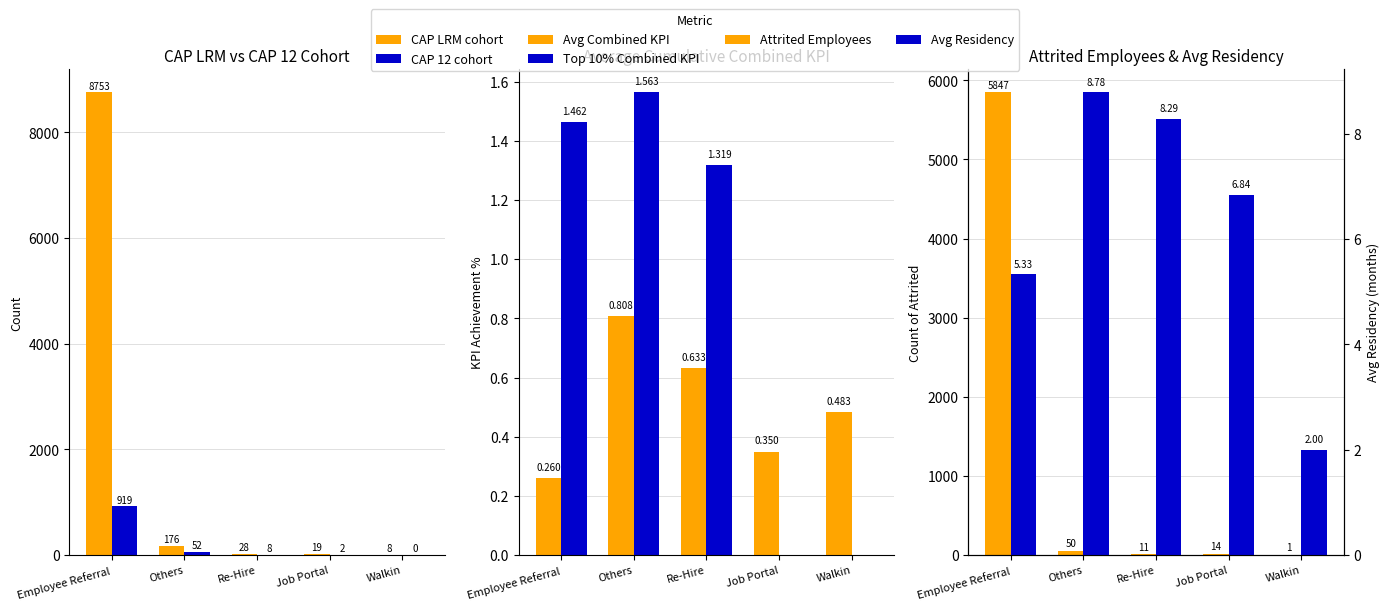

Does the chart contain any negative values?

No